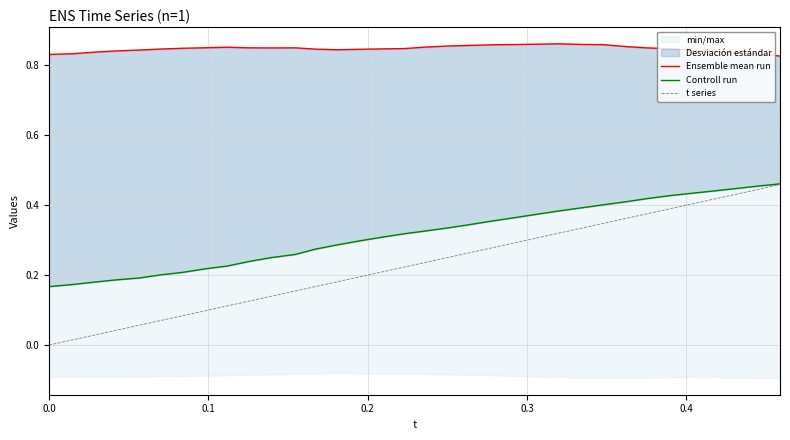

Reading left to right, transcribe all the data shown in this chart.

Ensemble mean run: 0.8	0.8	0.8	0.8	0.8	0.8	0.8	0.9	0.9	0.8	0.8	0.8	0.8	0.8	0.8	0.8	0.8	0.9	0.9	0.9	0.9	0.9	0.9	0.9	0.9	0.9	0.9	0.8	0.8	0.8	0.8	0.8	0.8	0.8
Controll run: 0.2	0.2	0.2	0.2	0.2	0.2	0.2	0.2	0.2	0.2	0.2	0.3	0.3	0.3	0.3	0.3	0.3	0.3	0.3	0.3	0.4	0.4	0.4	0.4	0.4	0.4	0.4	0.4	0.4	0.4	0.4	0.4	0.5	0.5
t series: 0.0	0.0	0.0	0.0	0.1	0.1	0.1	0.1	0.1	0.1	0.1	0.2	0.2	0.2	0.2	0.2	0.2	0.2	0.3	0.3	0.3	0.3	0.3	0.3	0.3	0.3	0.4	0.4	0.4	0.4	0.4	0.4	0.4	0.5